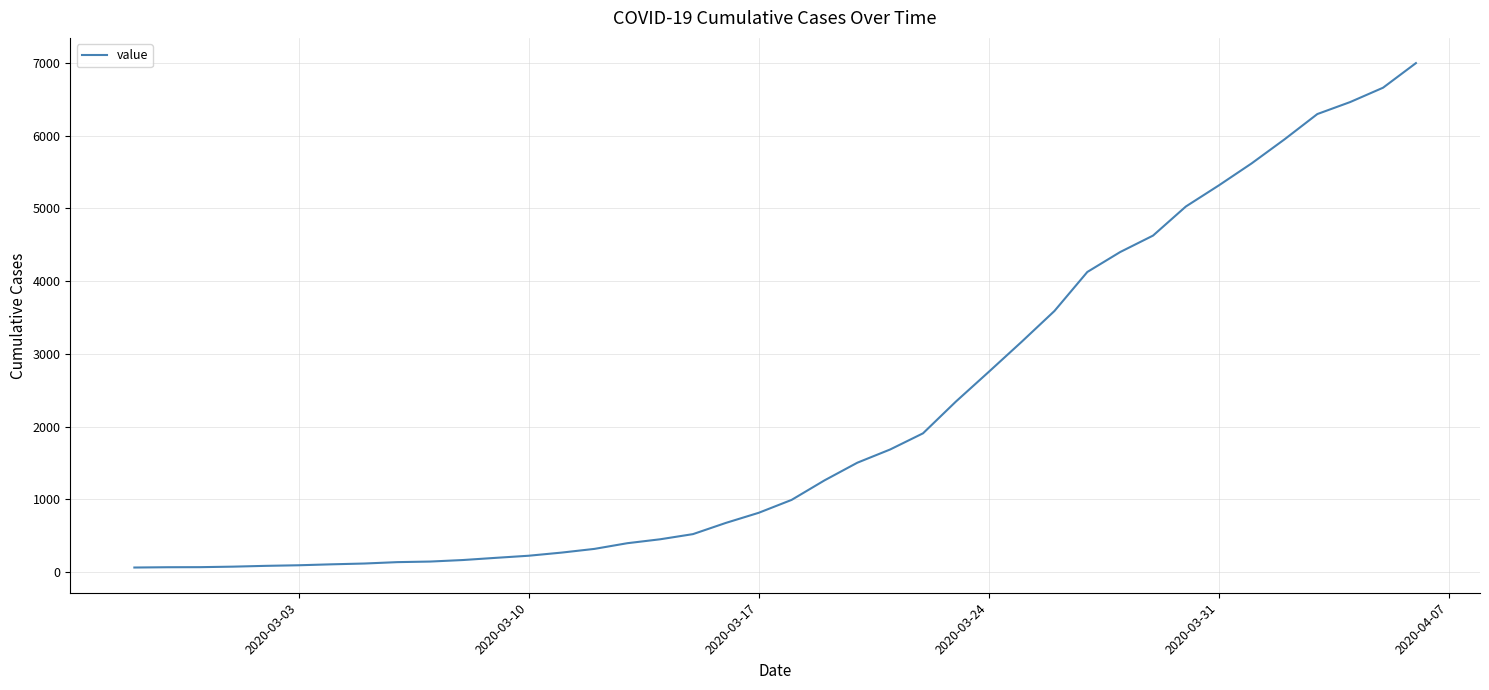

What is the smallest value displayed?

64